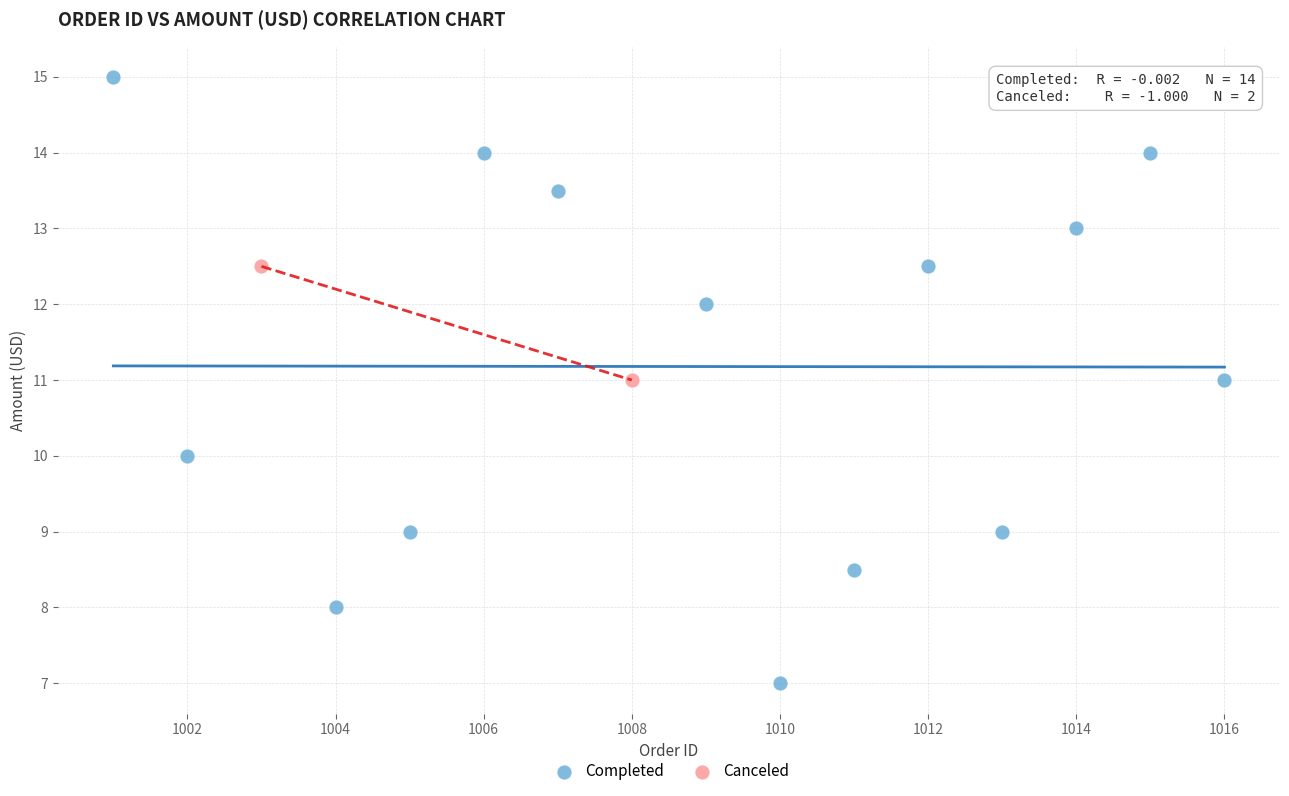

What are all the series names shown in the legend?

Completed, Canceled